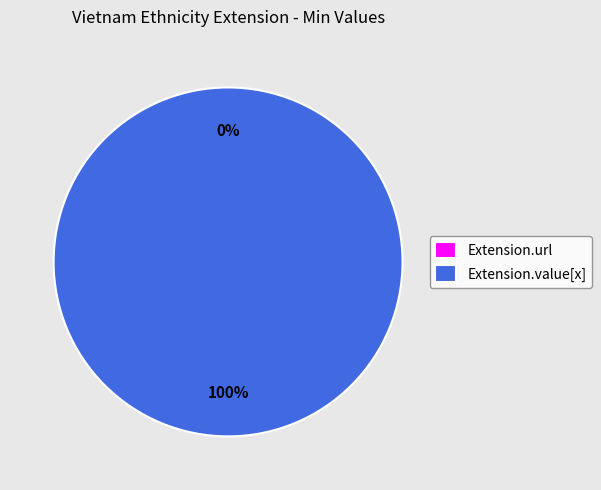

Which category has the biggest portion of the pie?

Extension.value[x]